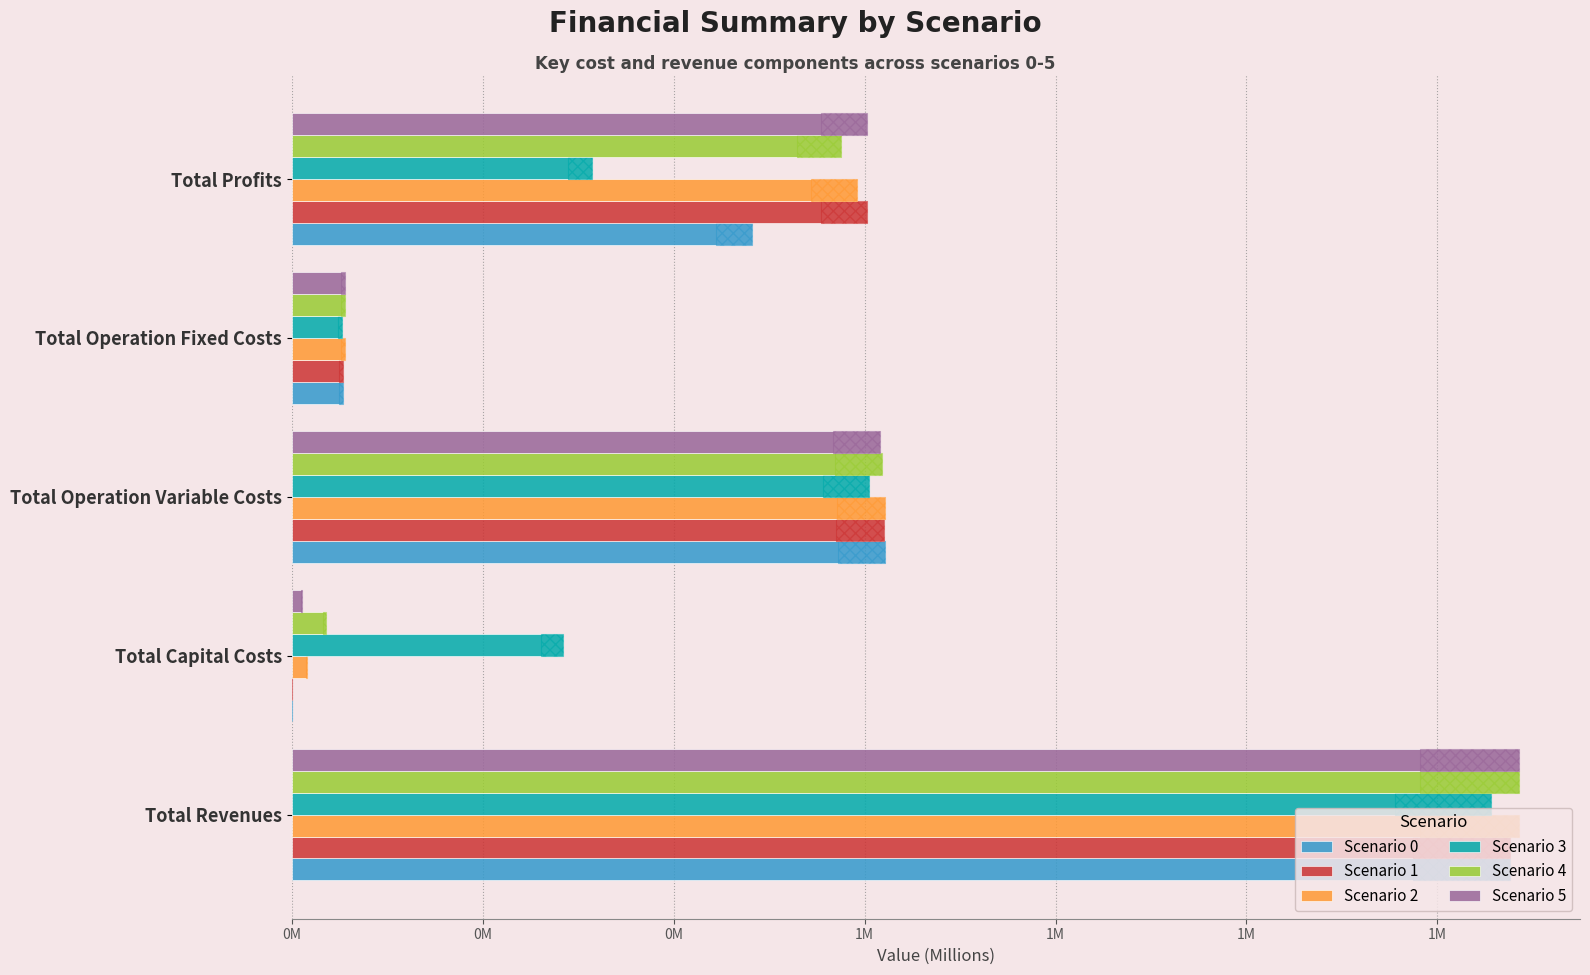

What is the highest value of the Scenario 4 series?

1.3